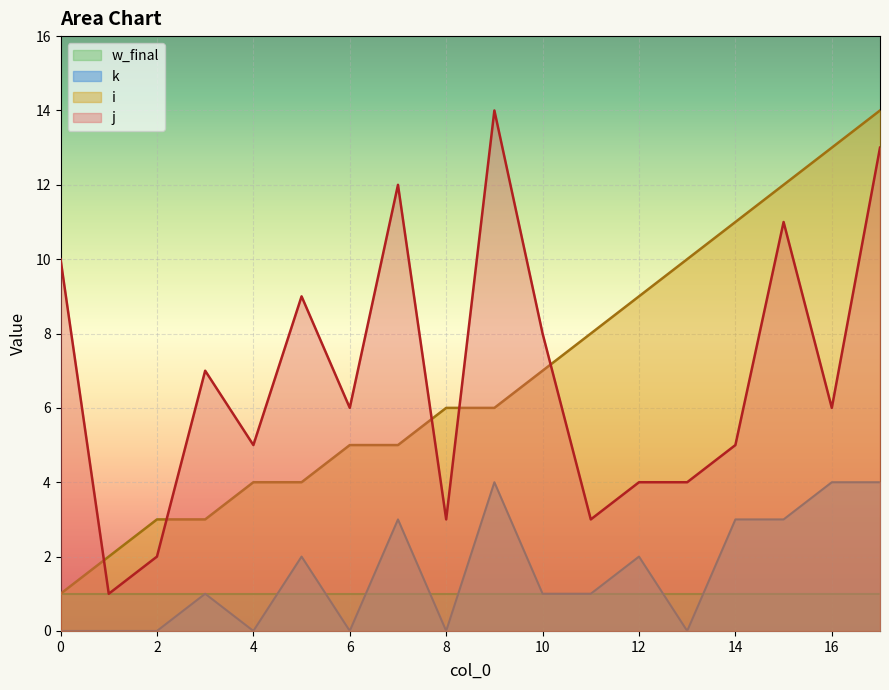

What is the value of the i point at the 13th from the left?

9